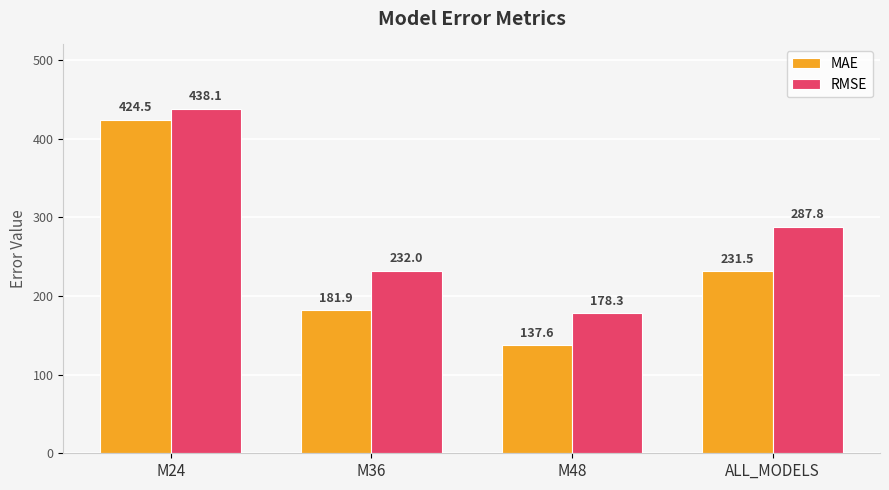

Which series changed the most between M24 and M36?

MAE